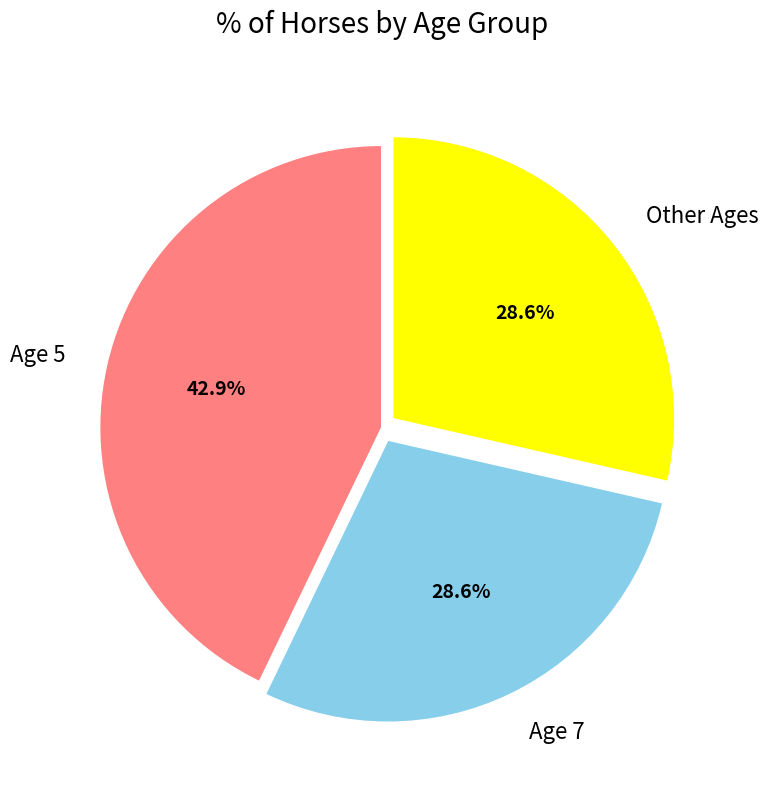

Is there a majority slice in this chart?

No